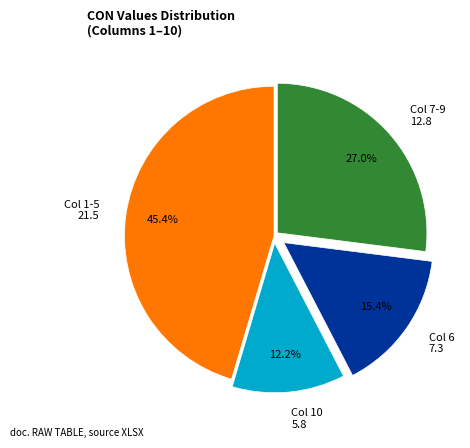

Which slice is the smallest?

Col 10